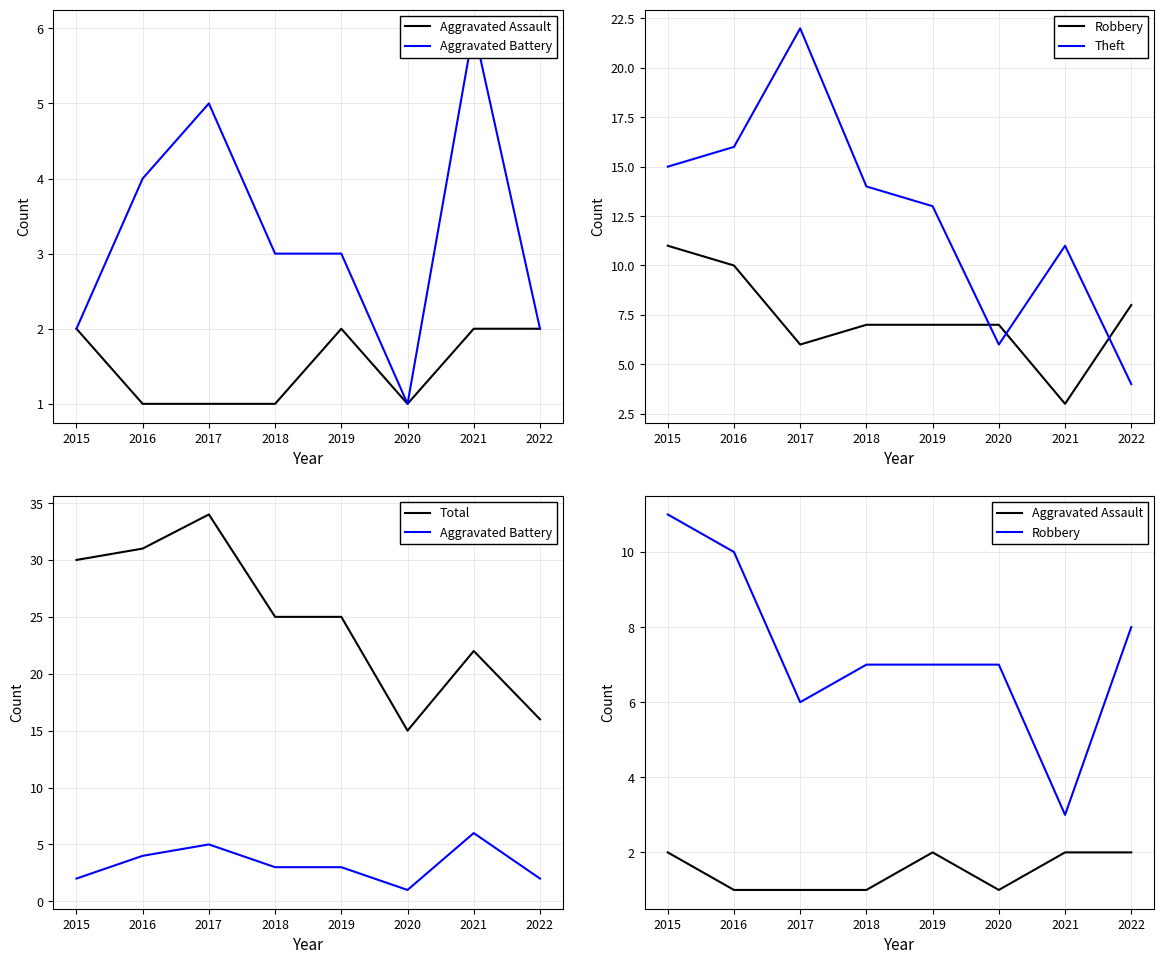

What is the value of the Total point at the 5th from the left?

25